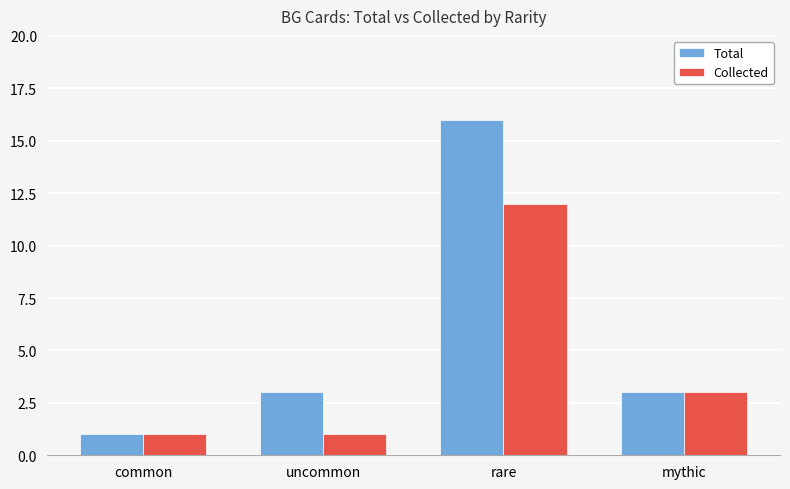

What is the value of the Collected bar at the 4th from the left?

3